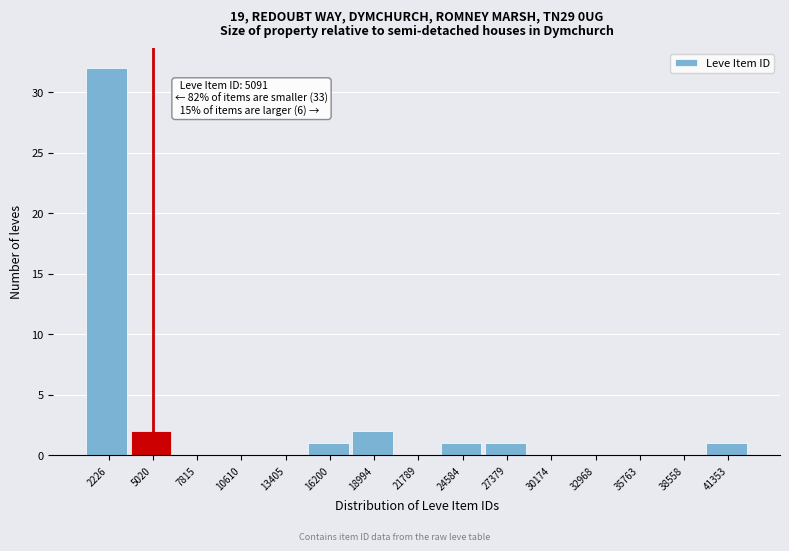

Reading right to left, transcribe all the data shown in this chart.

41353=1	38558=0	35763=0	32968=0	30174=0	27379=1	24584=1	21789=0	18994=2	16200=1	13405=0	10610=0	7815=0	5020=2	2226=32